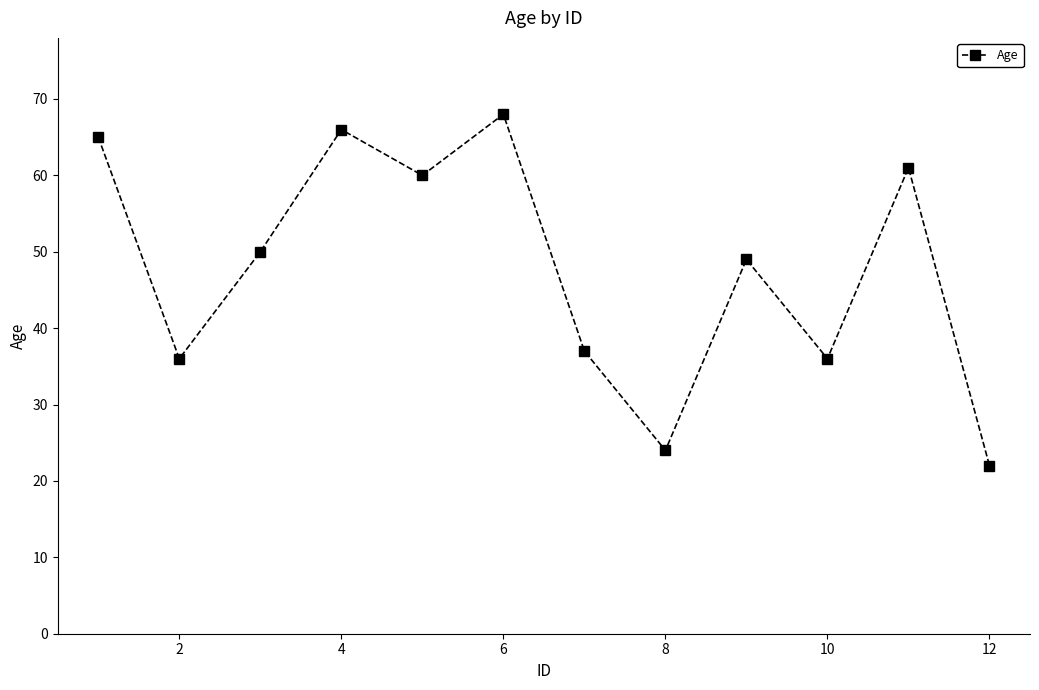

What is the sum of all values?

574